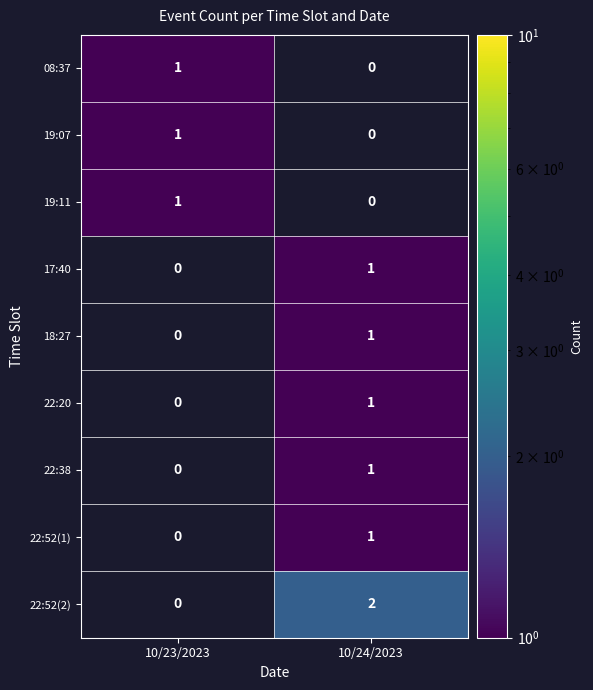

How many data points does each series have?

2